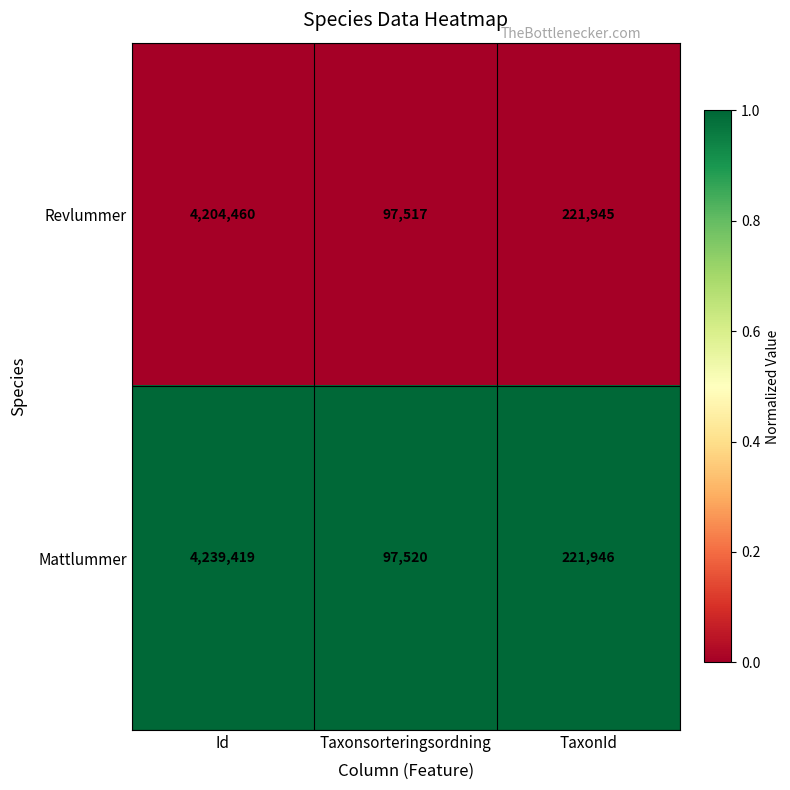

Reading left to right, transcribe all the data shown in this chart.

Revlummer: Id=4204460	Taxonsorteringsordning=97517	TaxonId=221945
Mattlummer: Id=4239419	Taxonsorteringsordning=97520	TaxonId=221946